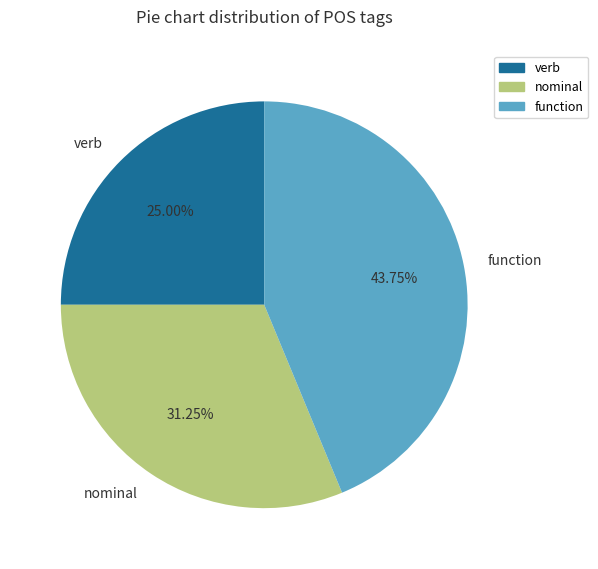

Is the sum of nominal and verb greater than half?

Yes